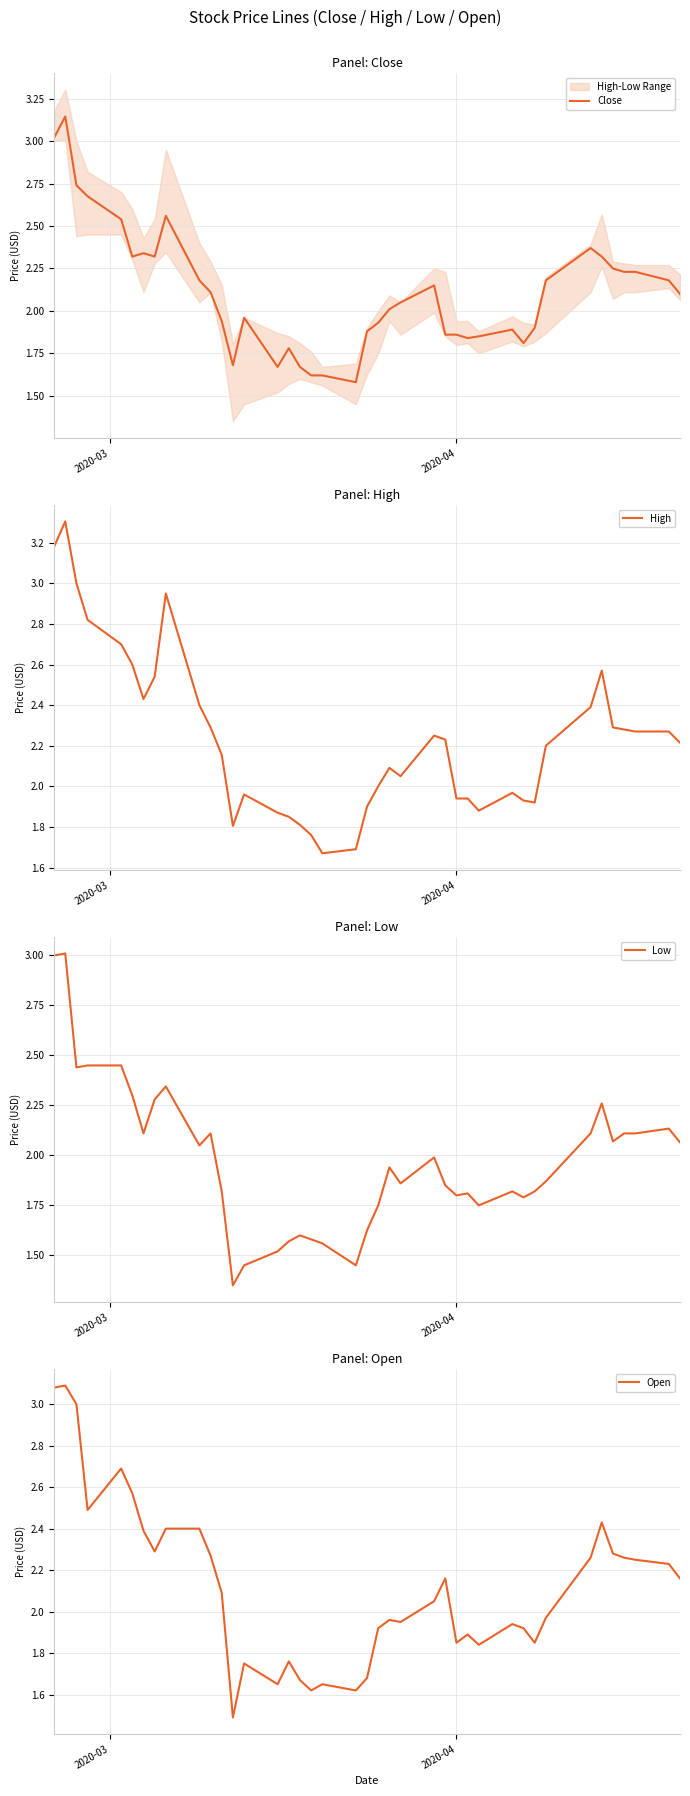

What is the average value of the Low series?

2.0